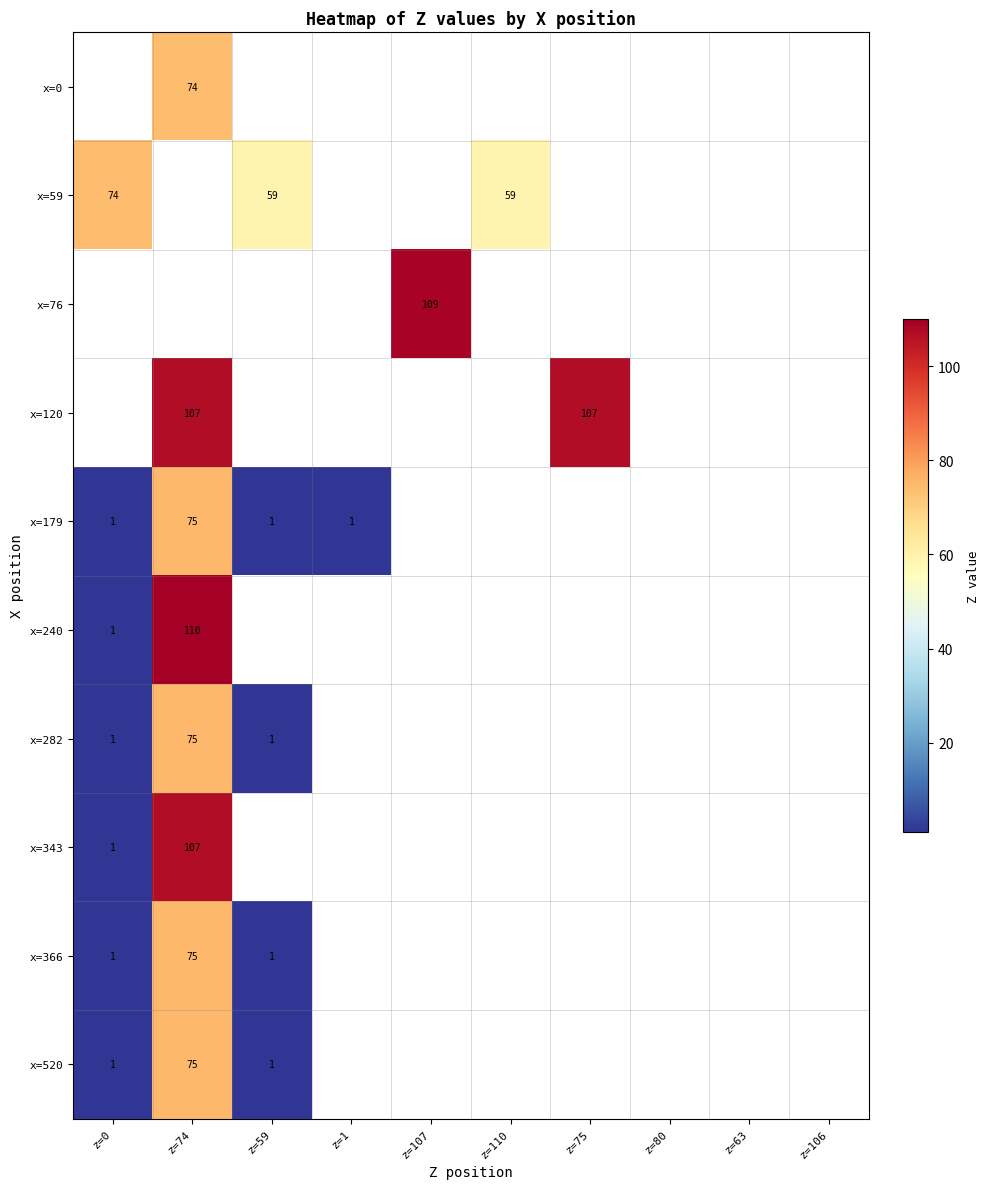

Is it true that x=59 equals 74 at z=0?

True